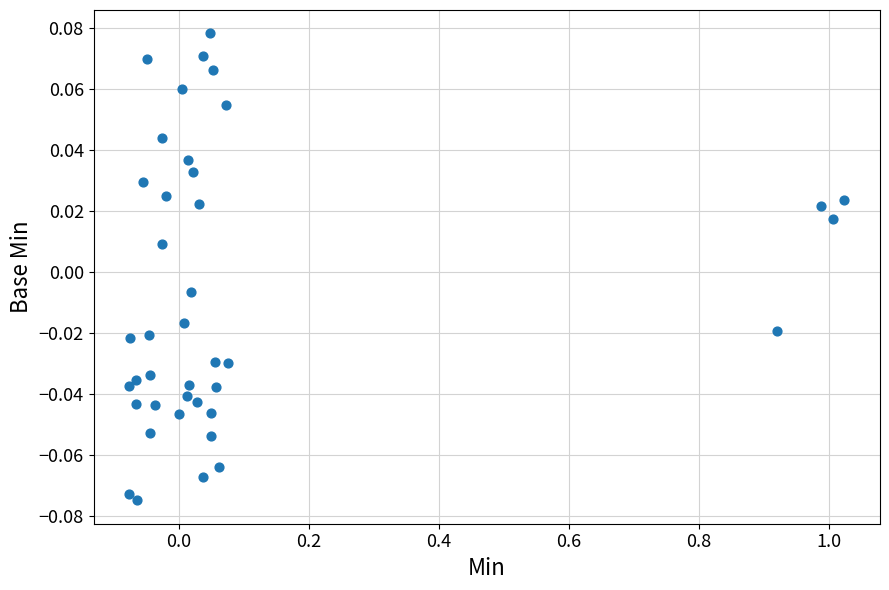

What is the range of X values (max minus min)?

1.1